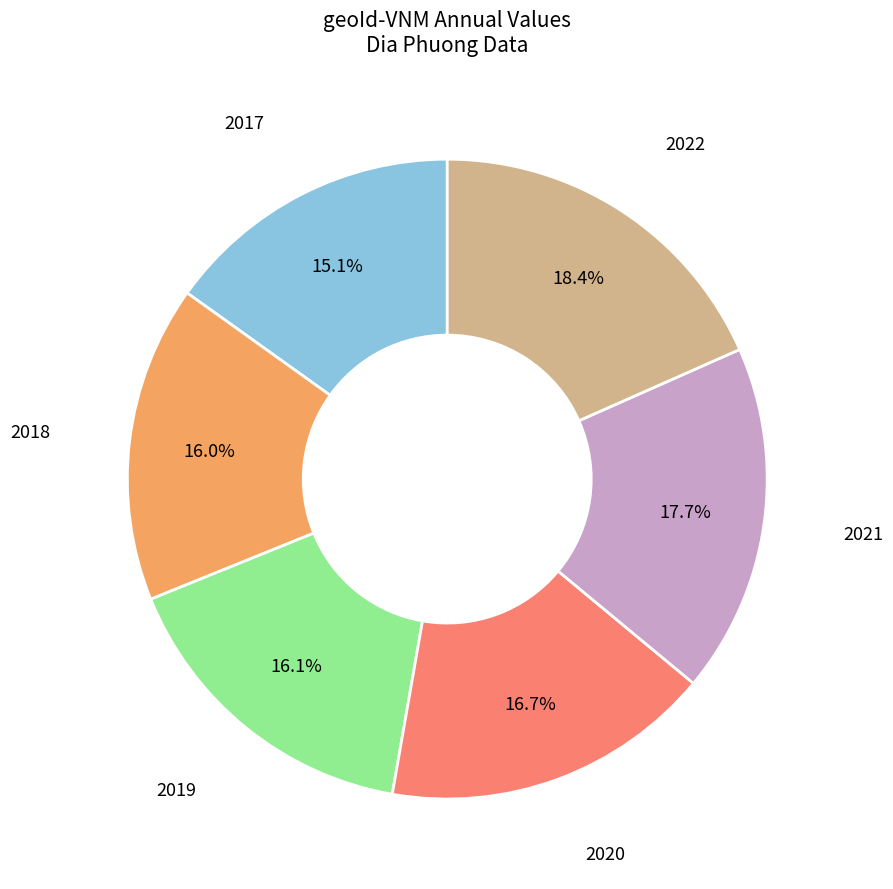

How many slices are in this pie chart?

6